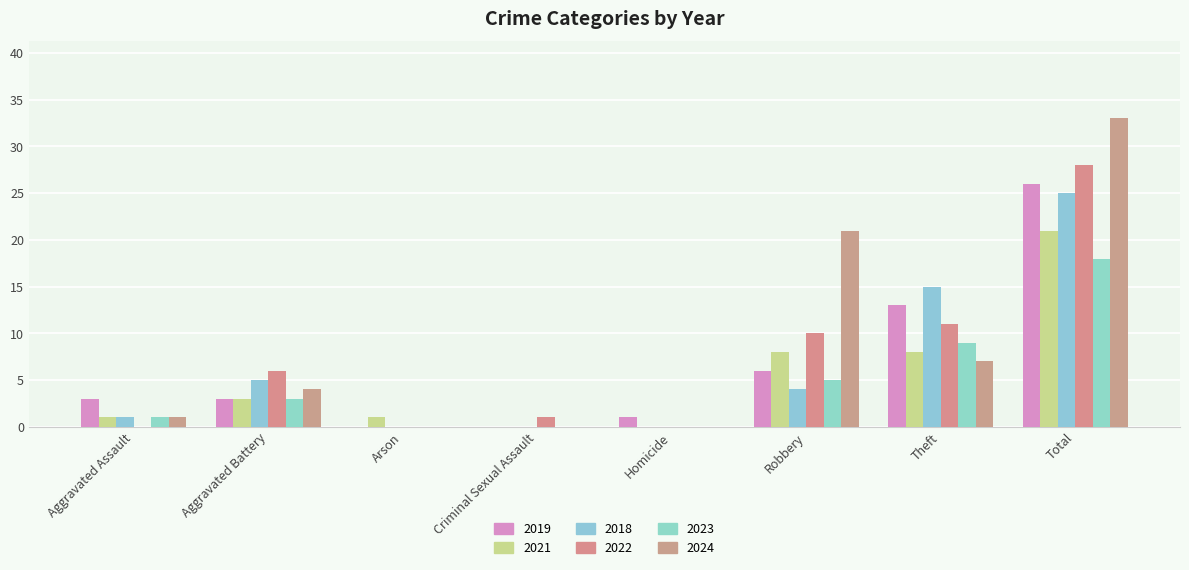

Which category has the highest value in the 2022 series?

Total